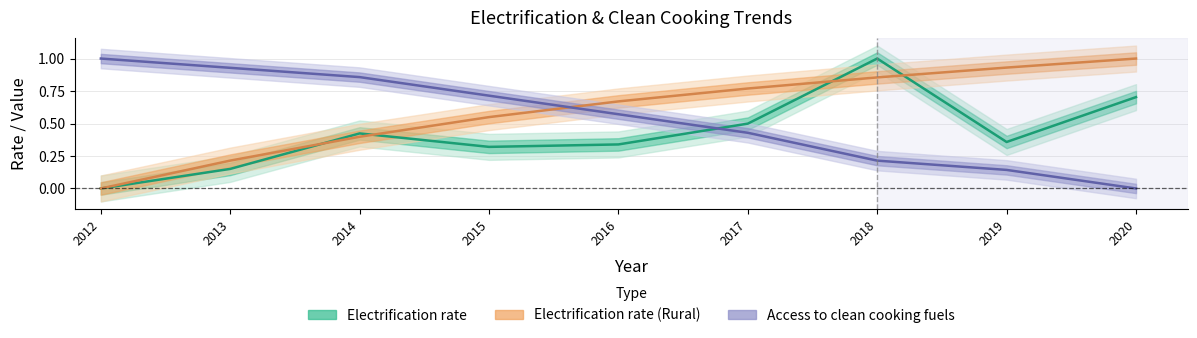

What is the maximum value for Electrification rate (Rural)?

1.0